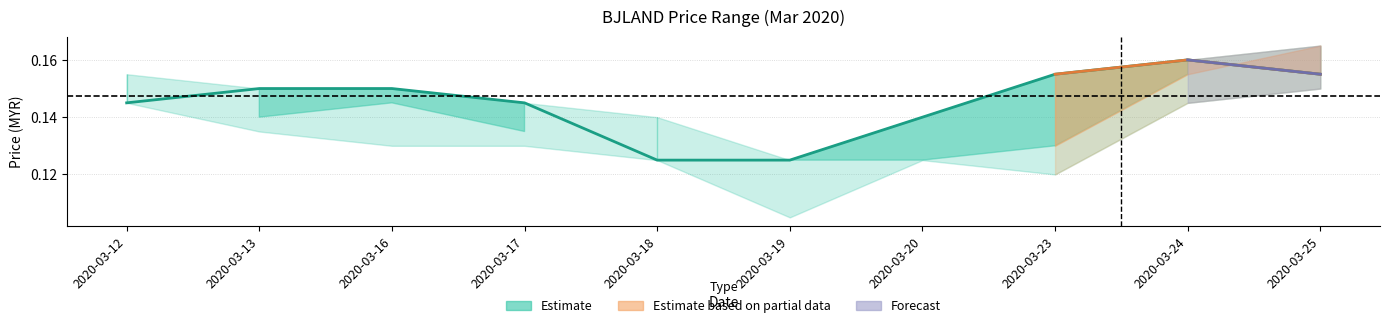

At which category does the chart reach its minimum across all series?

2020-03-18